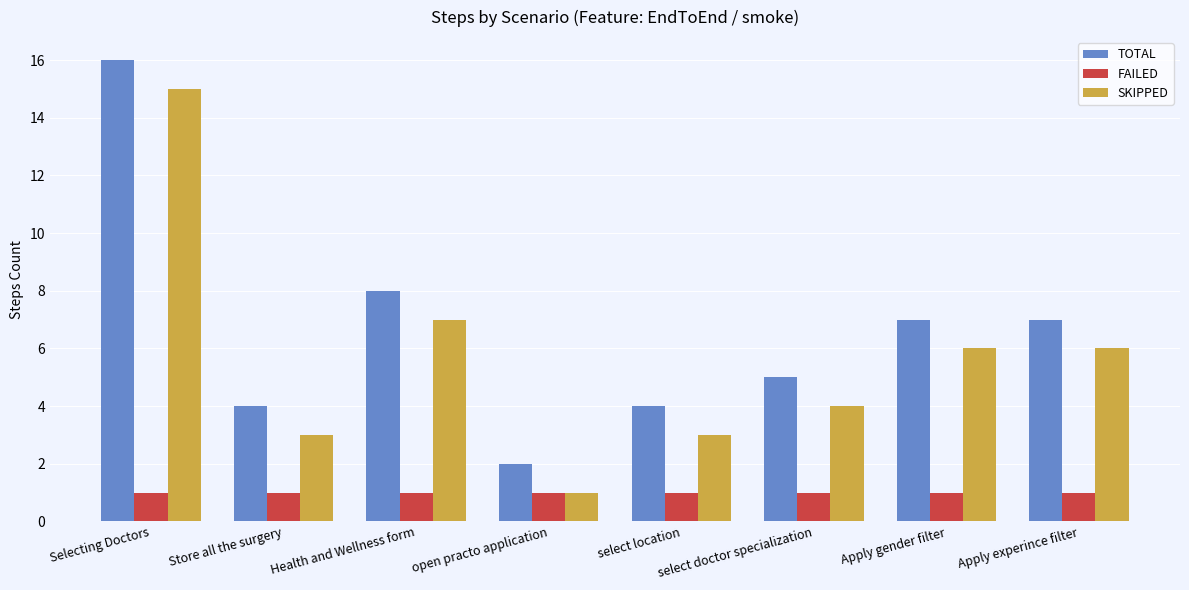

What is the total value across all series at Apply gender filter?

14